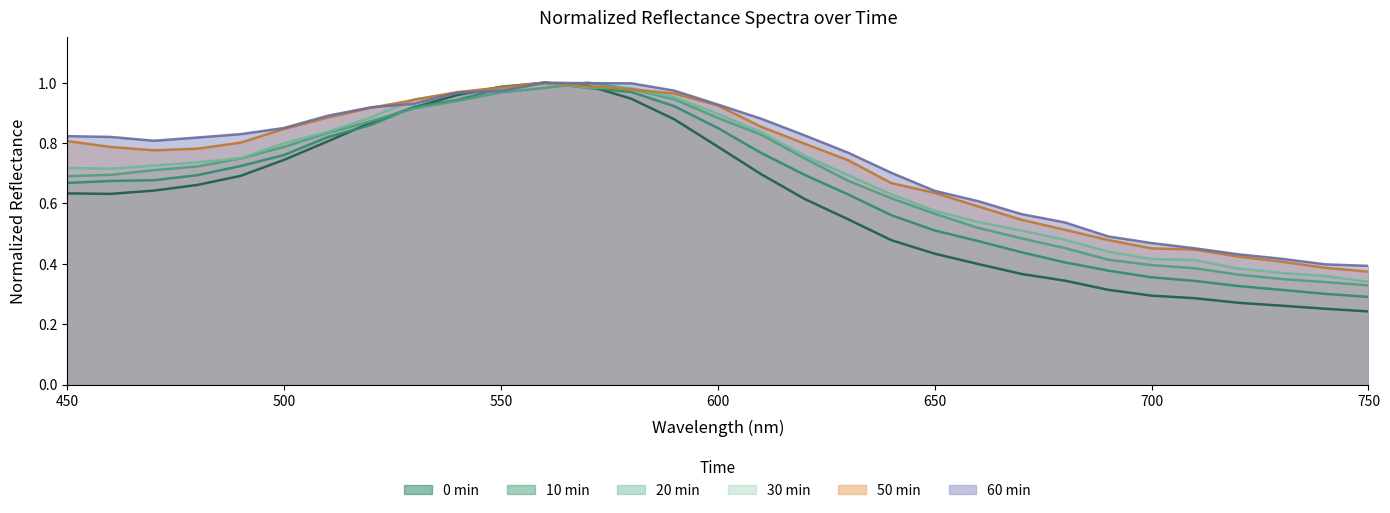

Which category has the highest value in the 50min series?

560